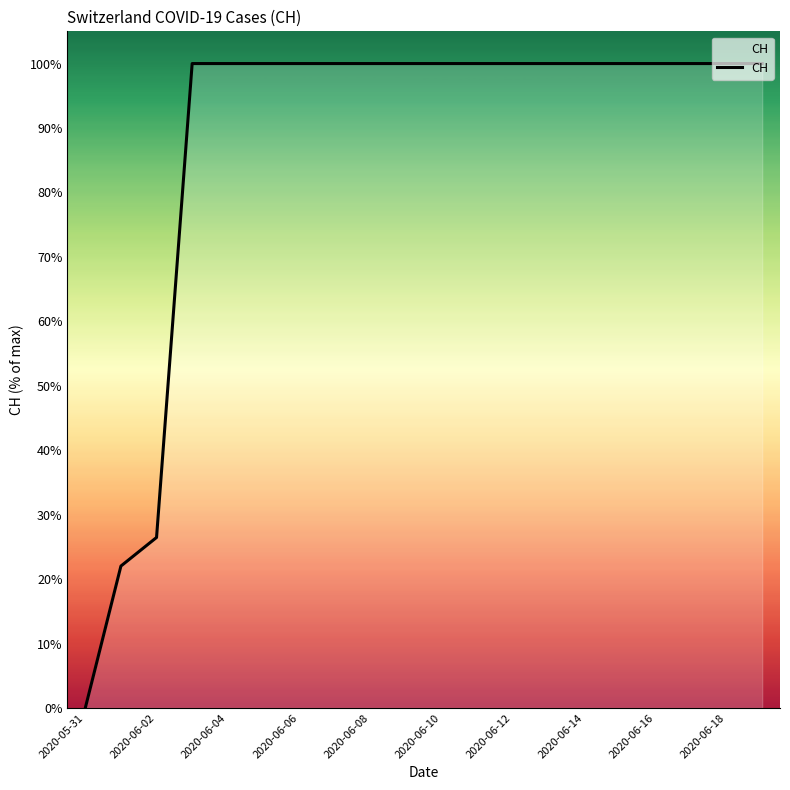

What is the maximum value shown in the chart?

100.0